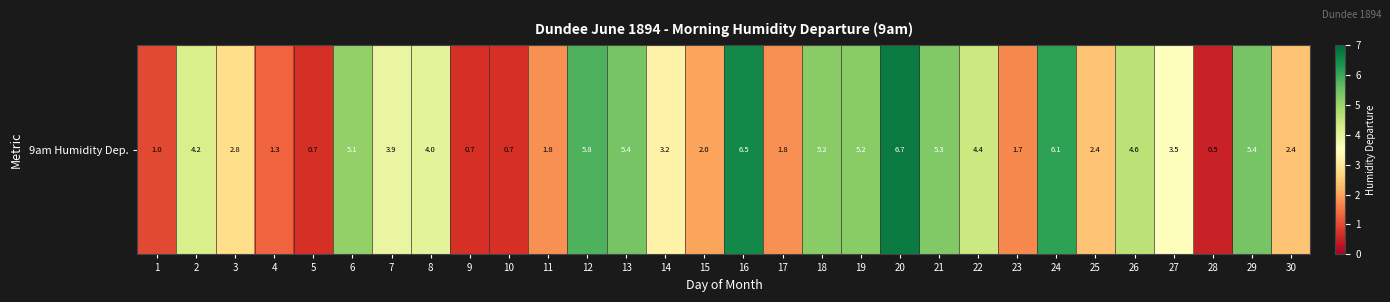

Count the number of data series in this chart.

1